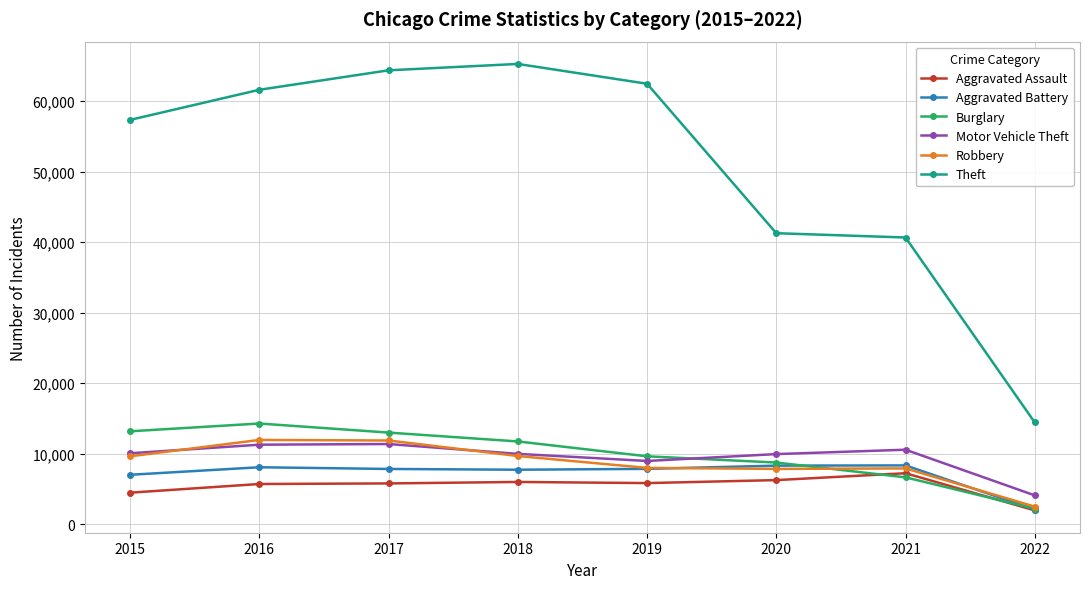

Which series has the largest range (max minus min)?

Theft